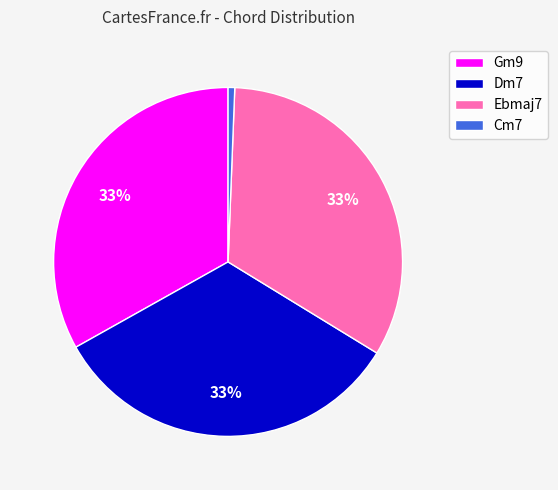

How many segments does this pie chart have?

4